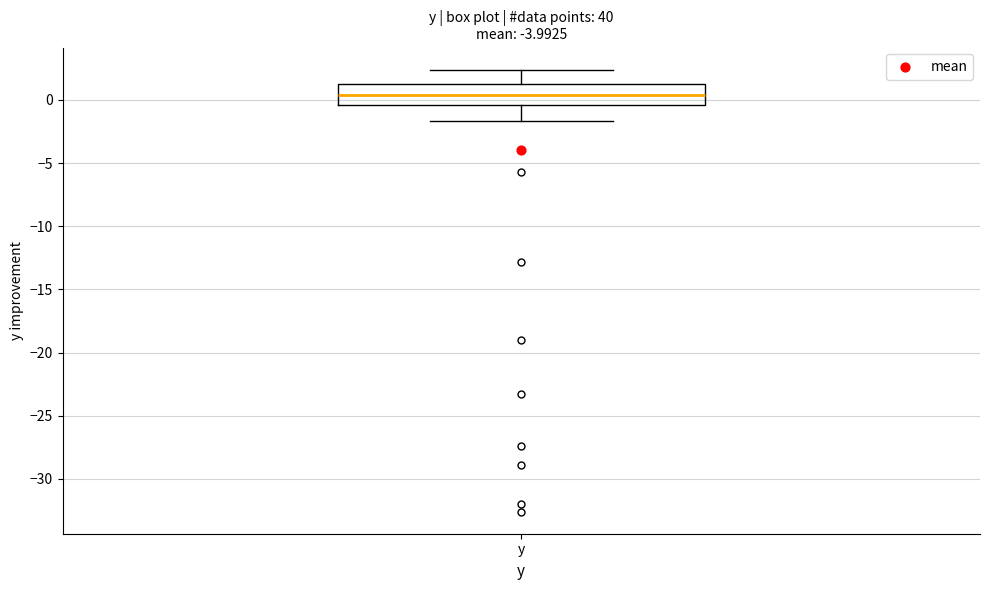

Where does the median line of the box for y sit on the y-axis? The values are not printed on the chart, so give them approximately, as read against the axis.

0.5